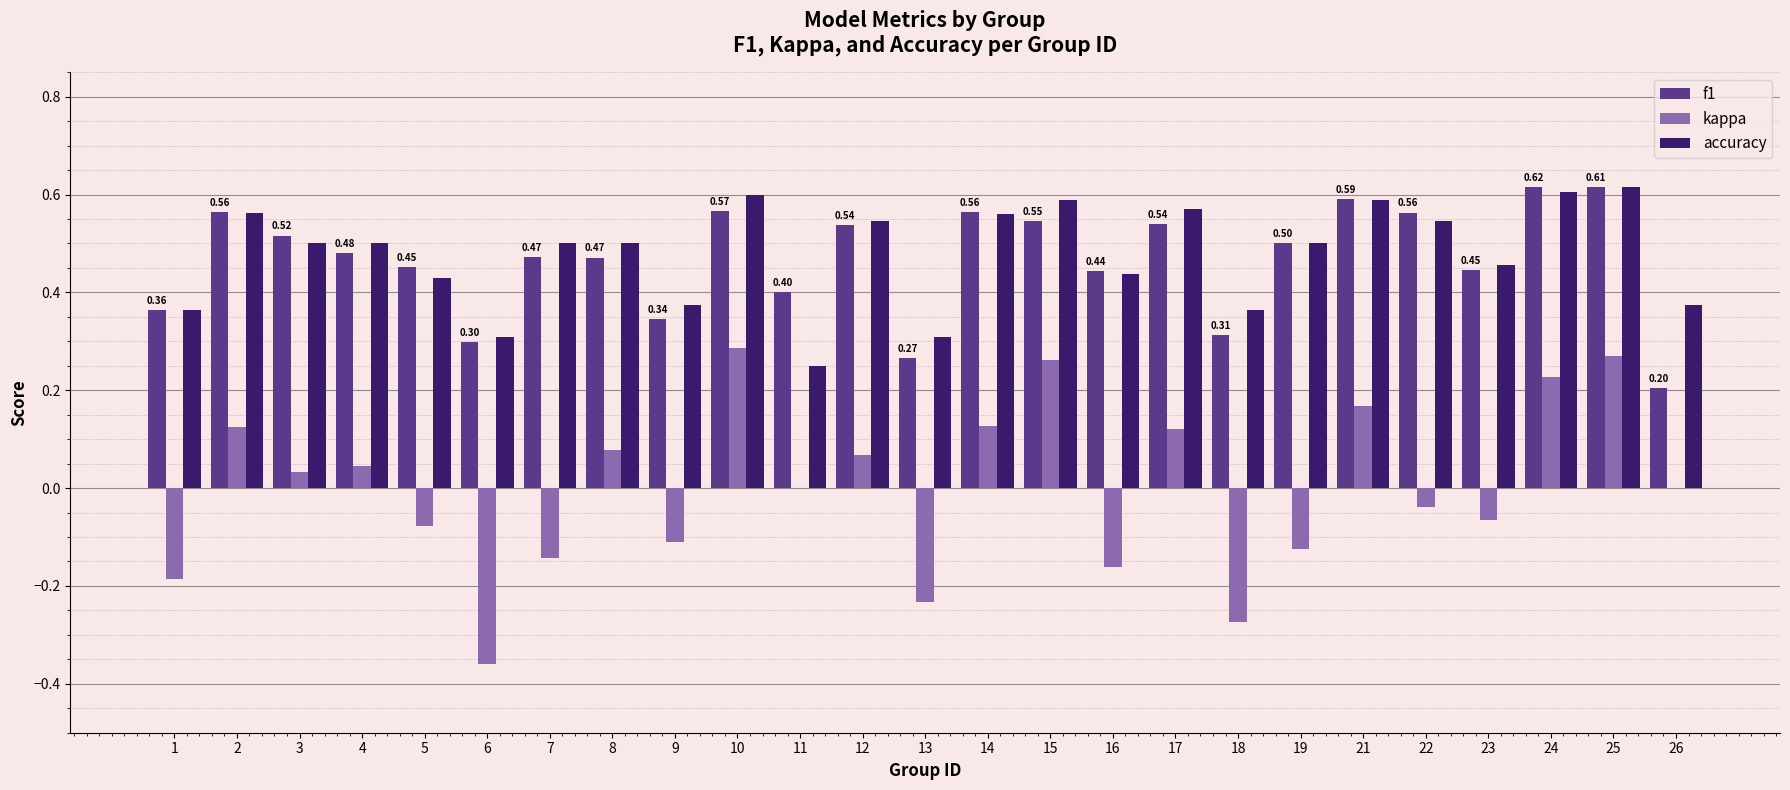

Is the value of accuracy at 15 greater than the value of kappa at 5?

Yes